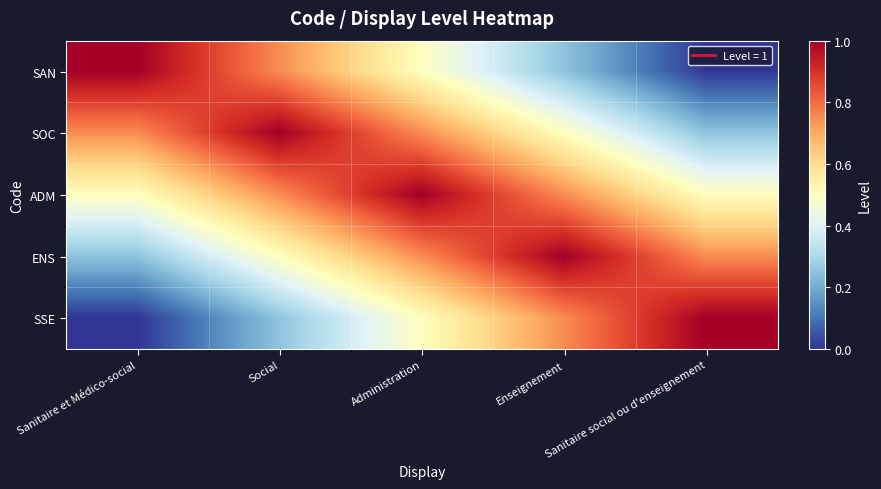

At how many categories does at least one series exceed 0?

5